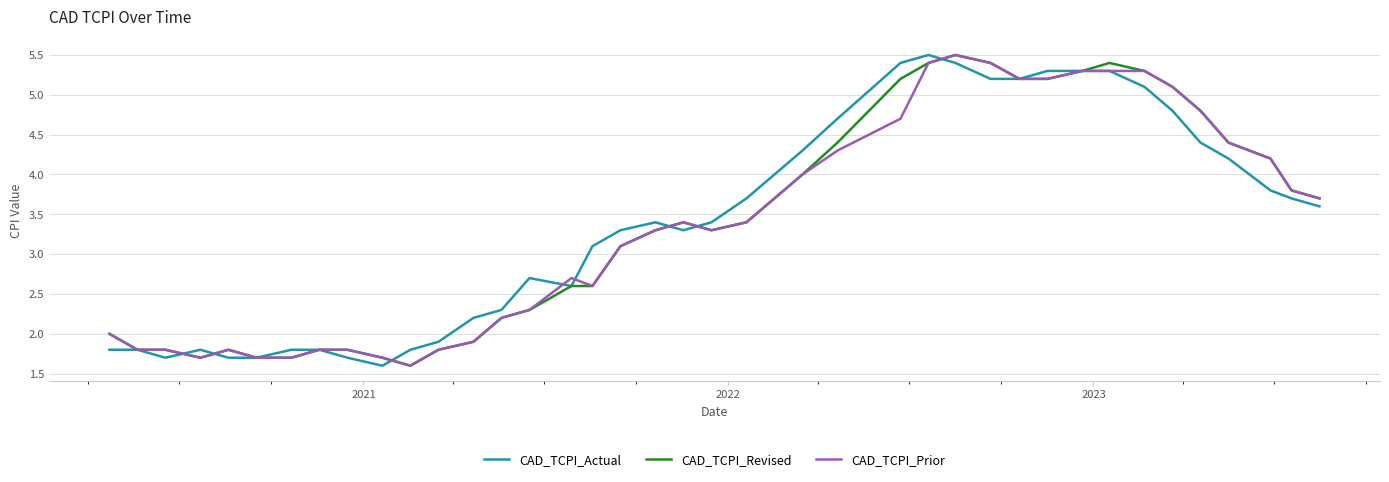

What is the minimum value shown in the chart?

1.6